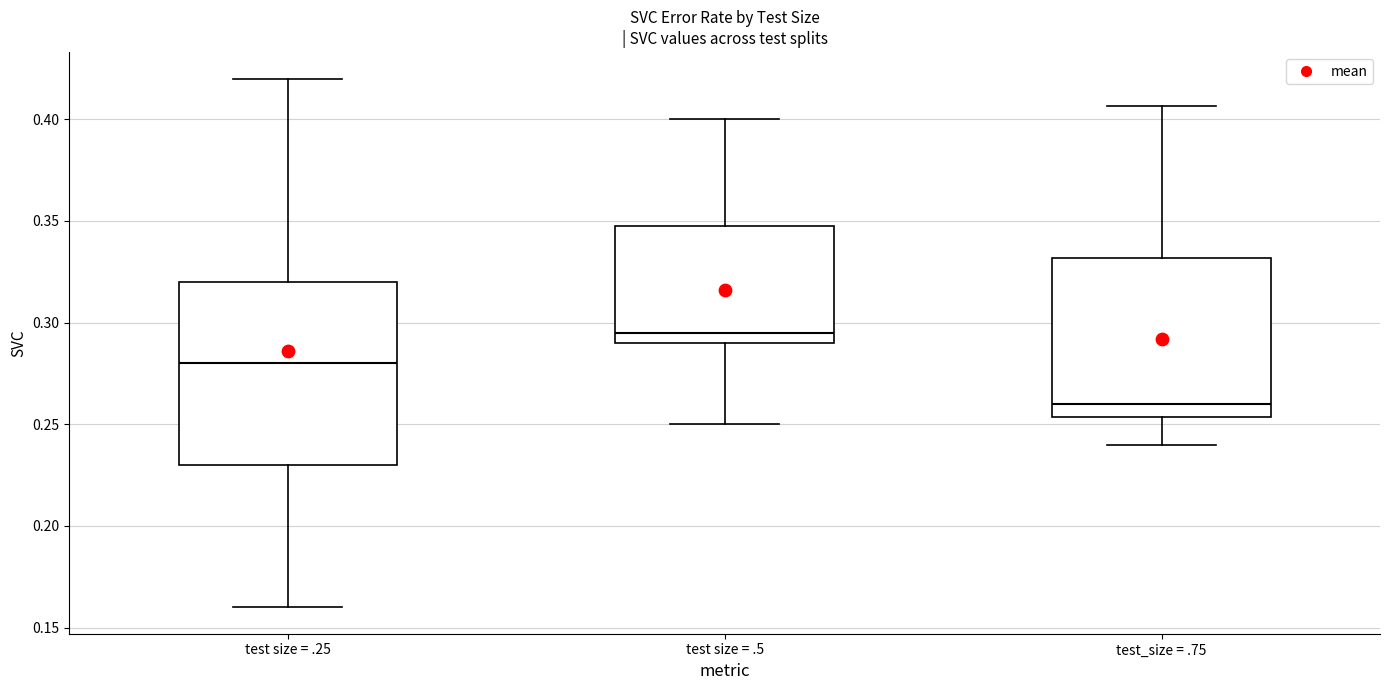

Where does the lower whisker of the box for test_size = .75 end on the y-axis? The values are not printed on the chart, so give them approximately, as read against the axis.

0.240